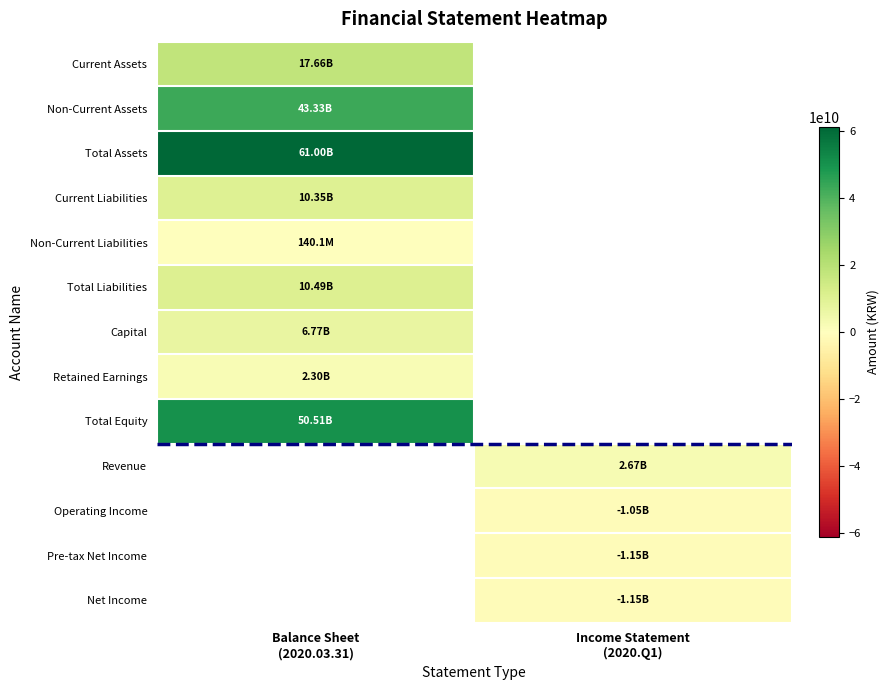

How many distinct data groups are displayed?

13